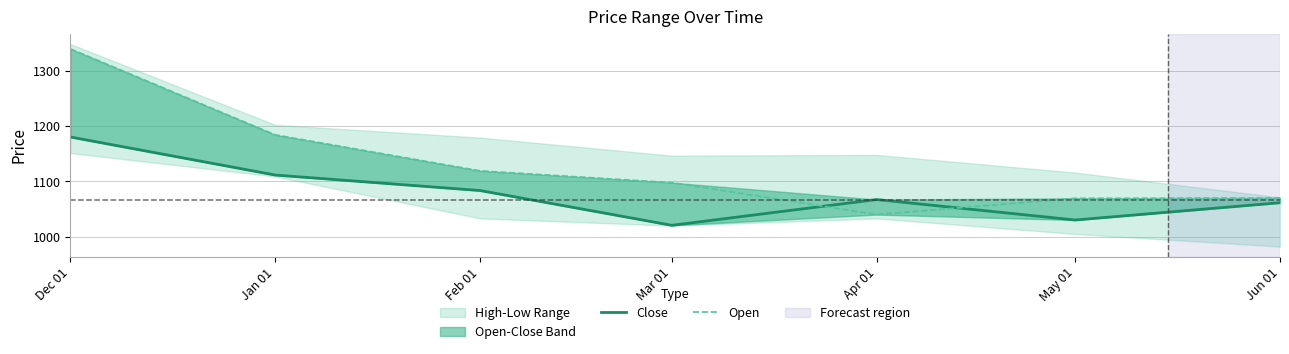

What is the label of the 5th point from the left?

Apr 01